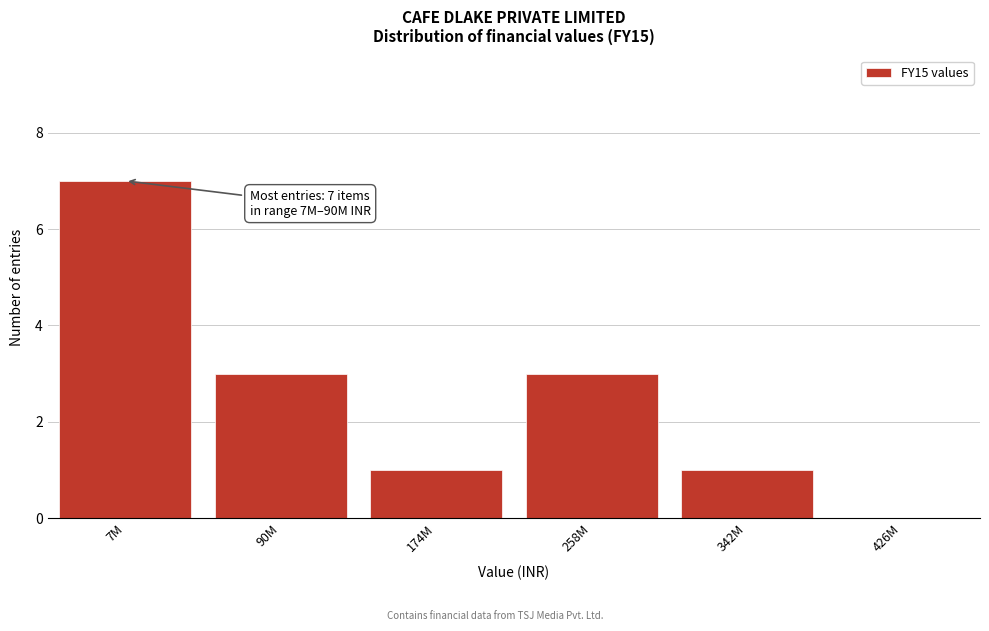

Reading right to left, what are all the values shown in this chart?

426M=0	342M=1	258M=3	174M=1	90M=3	7M=7